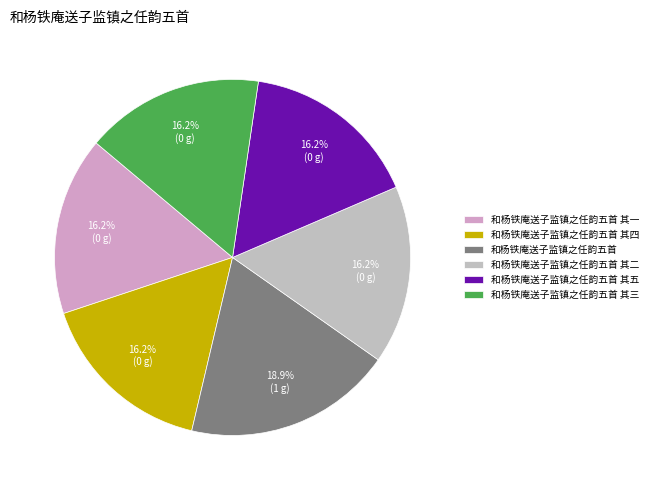

True or false: 和杨铁庵送子监镇之任韵五首 accounts for 19% of the total.

True